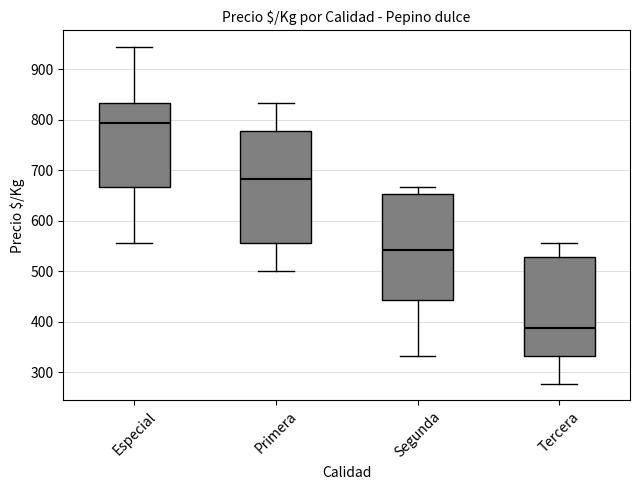

Reading left to right, read every box against the y-axis: the position of its median line, the range the box covers, and the ends of its whiskers. The values are not printed on the chart, so give them approximately, as read against the axis.

Especial: median 790, box 670 to 830, whiskers 560 to 940
Primera: median 680, box 560 to 780, whiskers 500 to 830
Segunda: median 540, box 440 to 650, whiskers 330 to 670
Tercera: median 390, box 330 to 530, whiskers 280 to 560